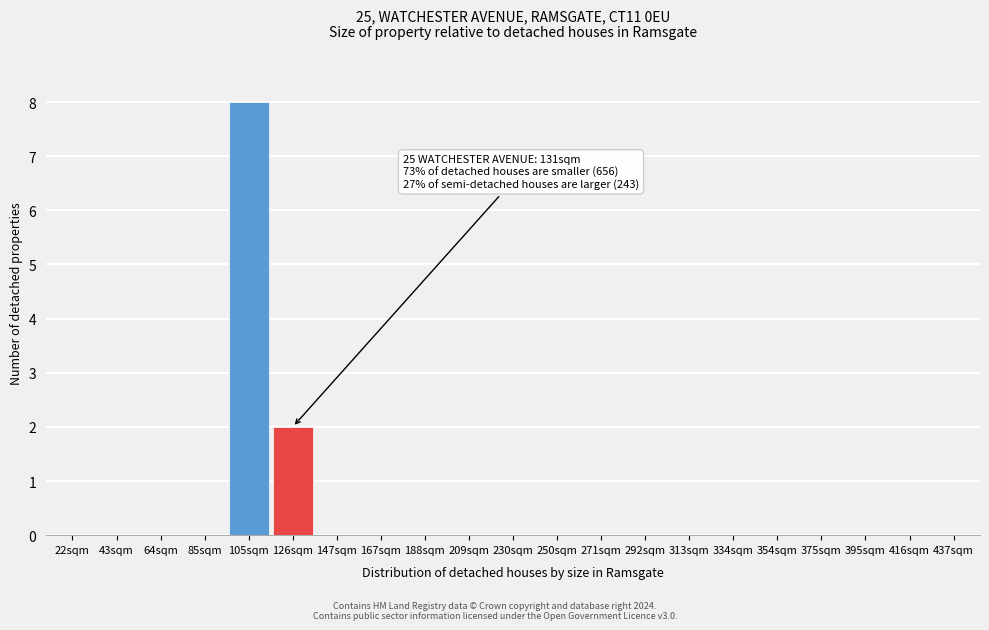

Reading left to right, list all the values displayed in this chart.

22sqm=0	43sqm=0	64sqm=0	85sqm=0	105sqm=8	126sqm=2	147sqm=0	167sqm=0	188sqm=0	209sqm=0	230sqm=0	250sqm=0	271sqm=0	292sqm=0	313sqm=0	334sqm=0	354sqm=0	375sqm=0	395sqm=0	416sqm=0	437sqm=0